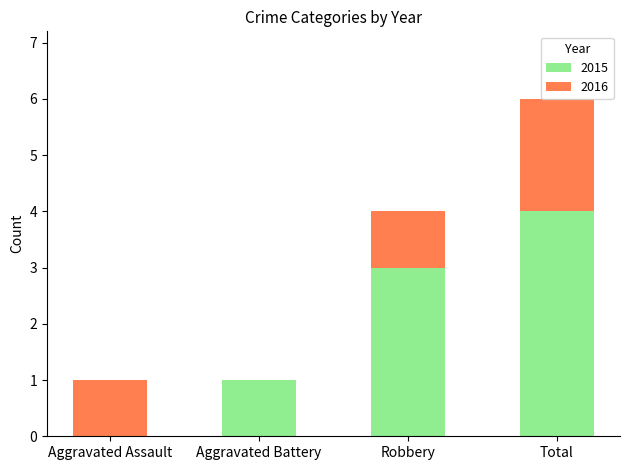

True or false: 2015 has a value of 1 at Total.

False